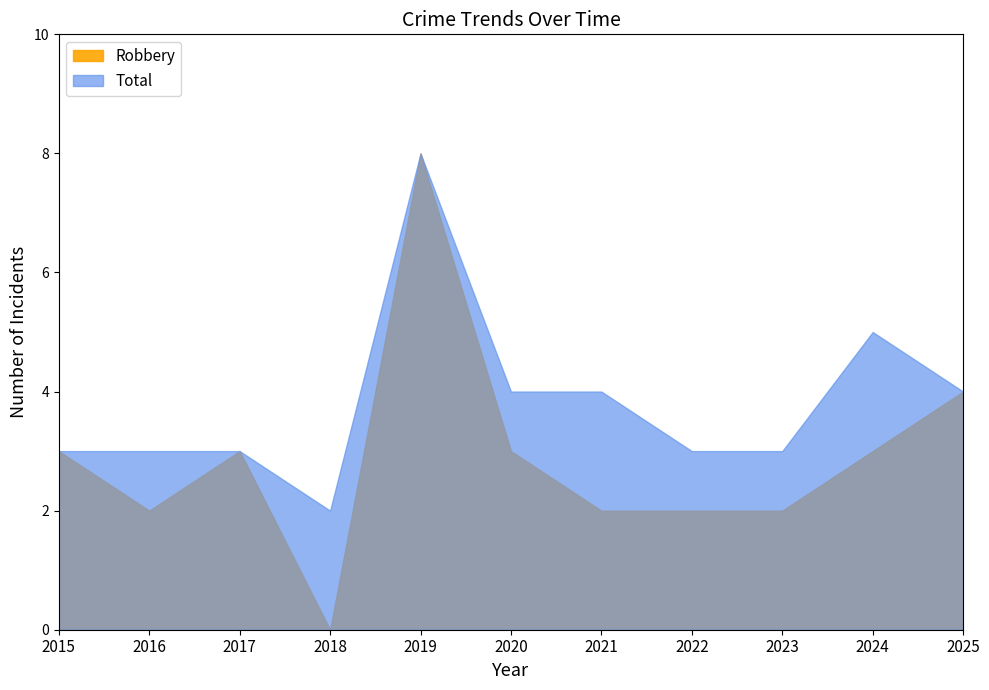

What is the sum of the Robbery values at 2024 and 2022?

5